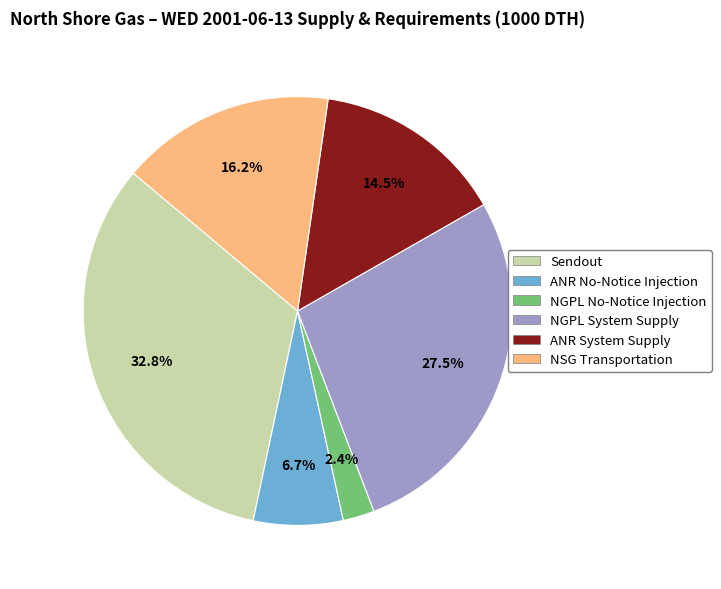

Between ANR No-Notice Injection and ANR System Supply, which is larger?

ANR System Supply